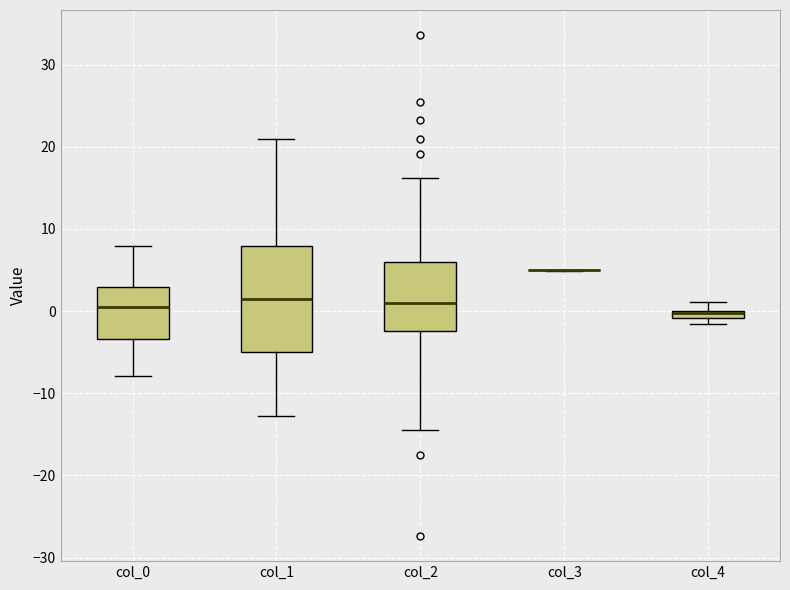

Where is the upper edge of the box for col_4 on the y-axis? The values are not printed on the chart, so give them approximately, as read against the axis.

0